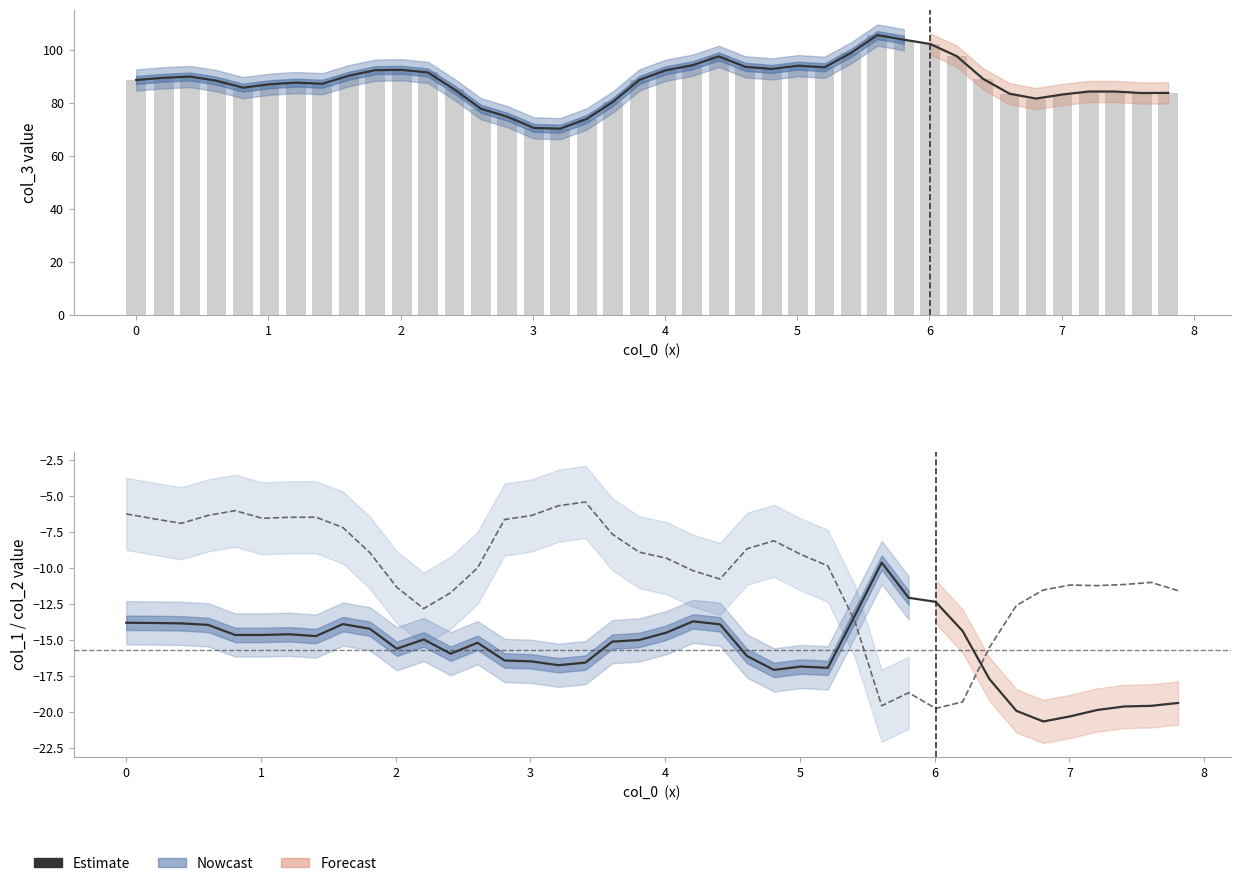

What is the minimum value for Estimate?

70.2